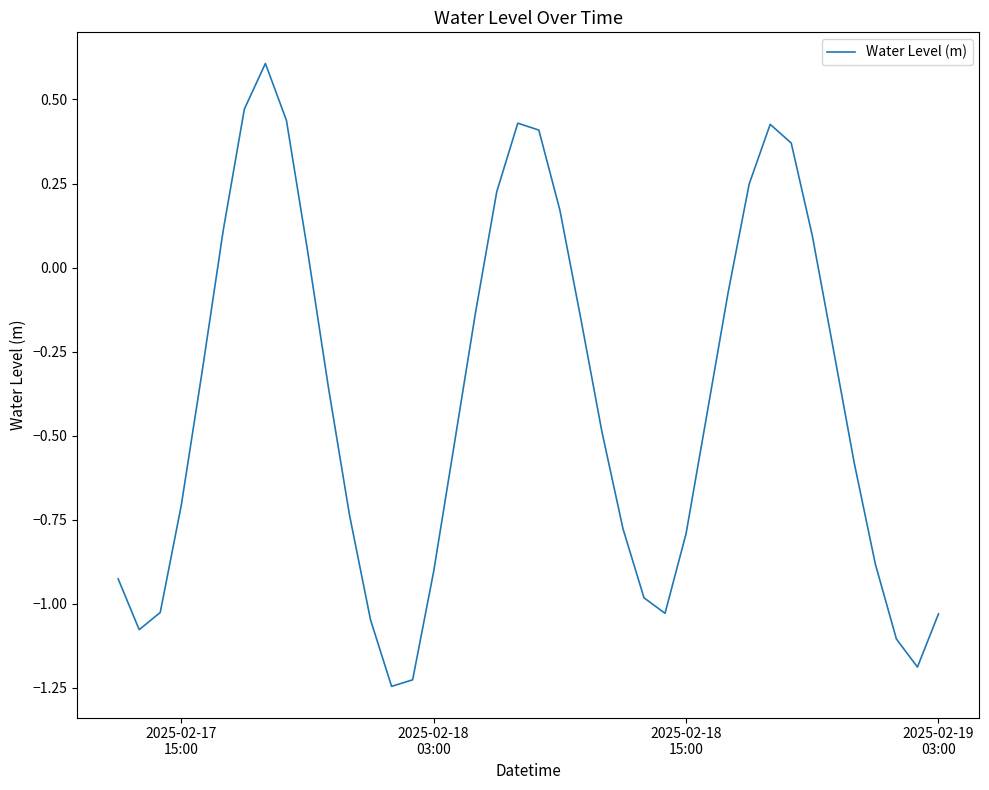

What is the greatest value displayed?

0.6